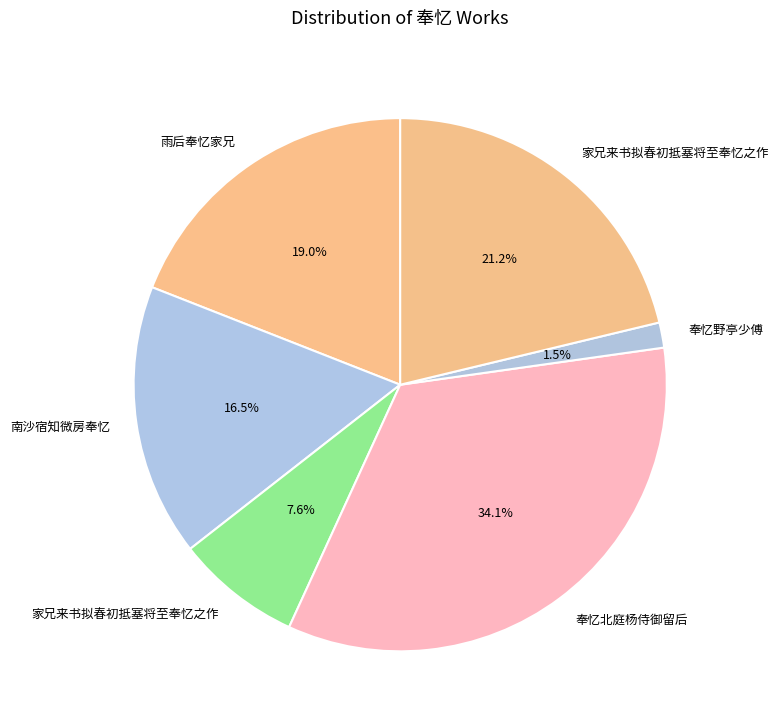

To the nearest percent, what is the average slice percentage?

17%